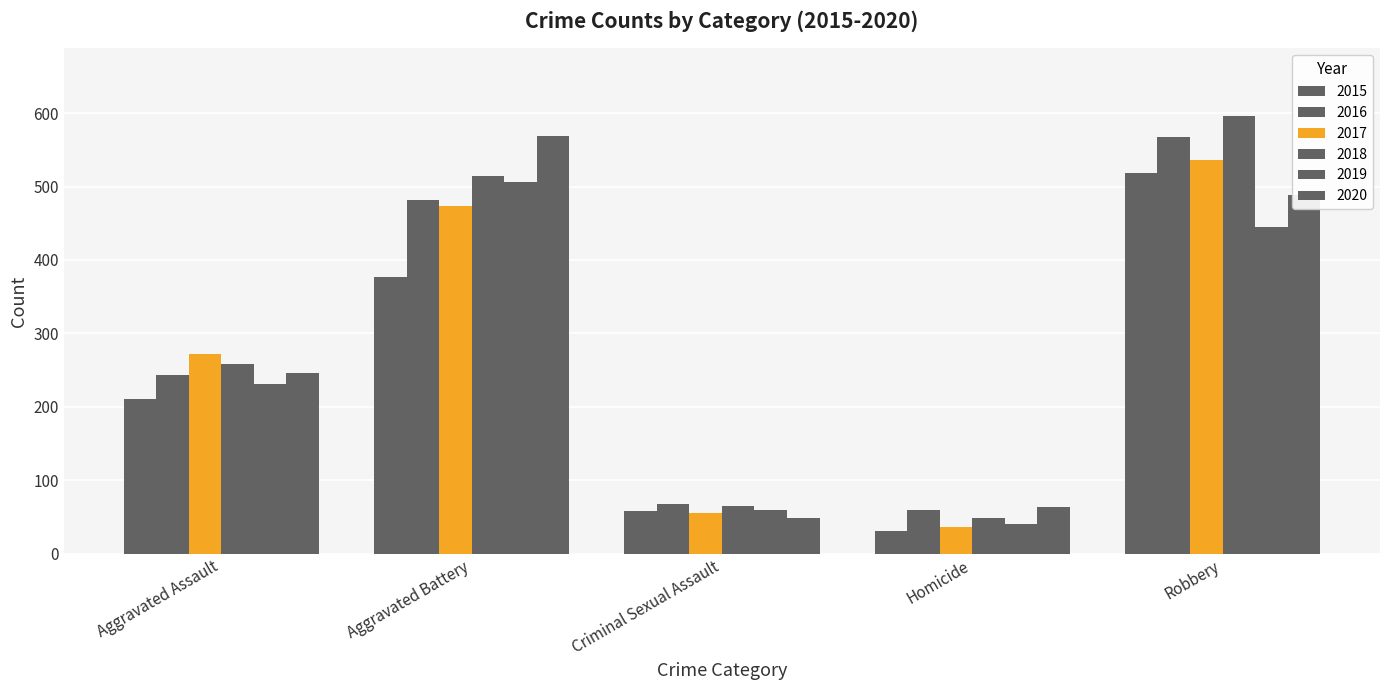

At which category is the sum across all series the highest?

Robbery